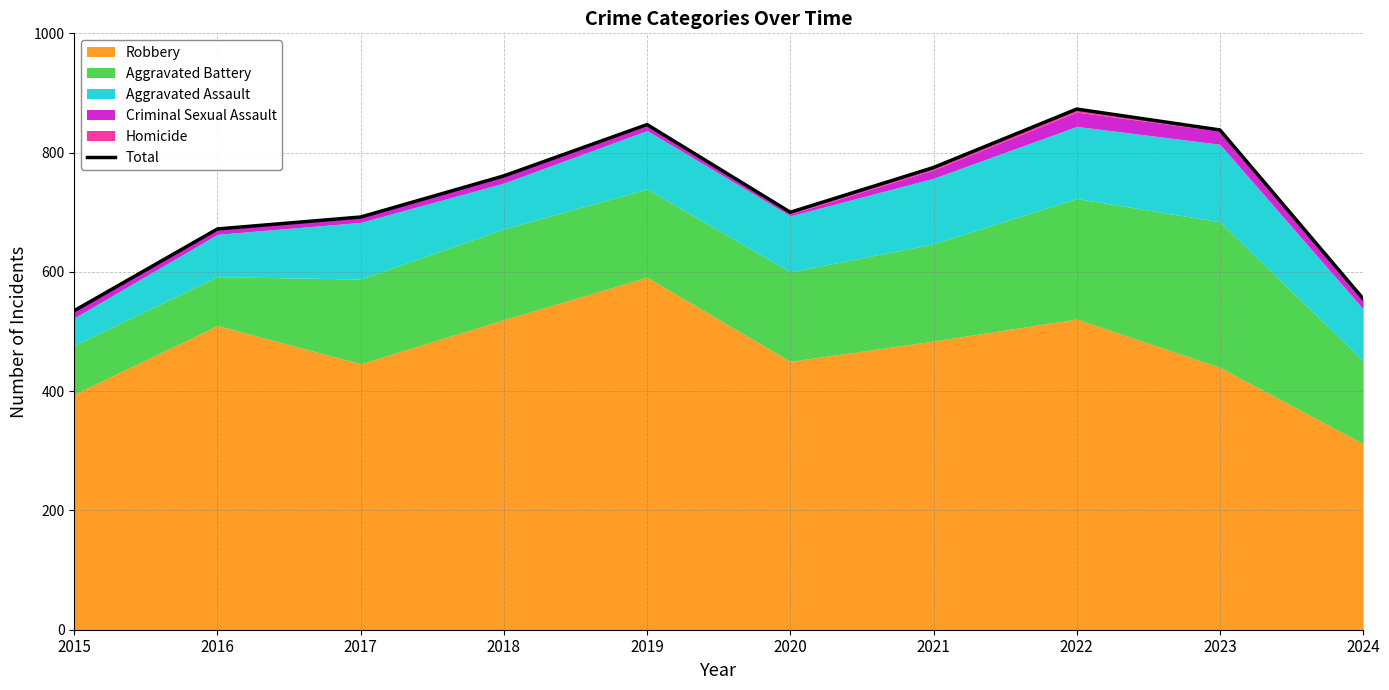

How many values are below 761?

5